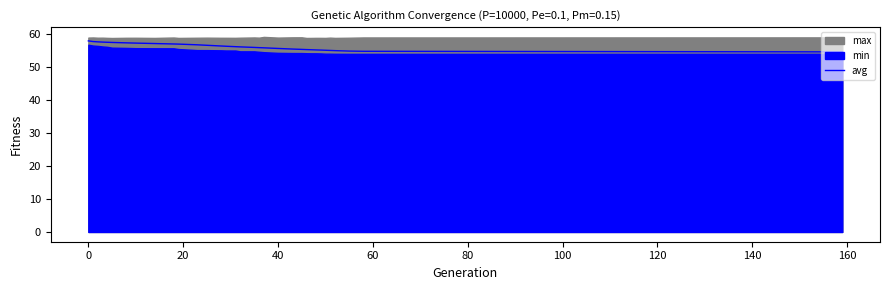

What is the highest value of the avg series?

57.8